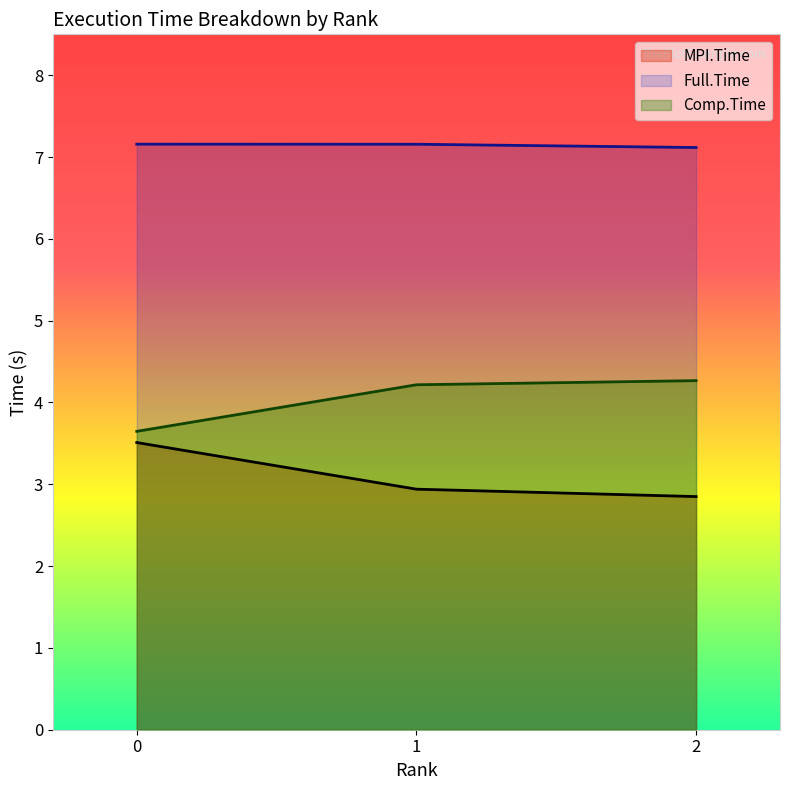

How many lines are shown in the chart?

3